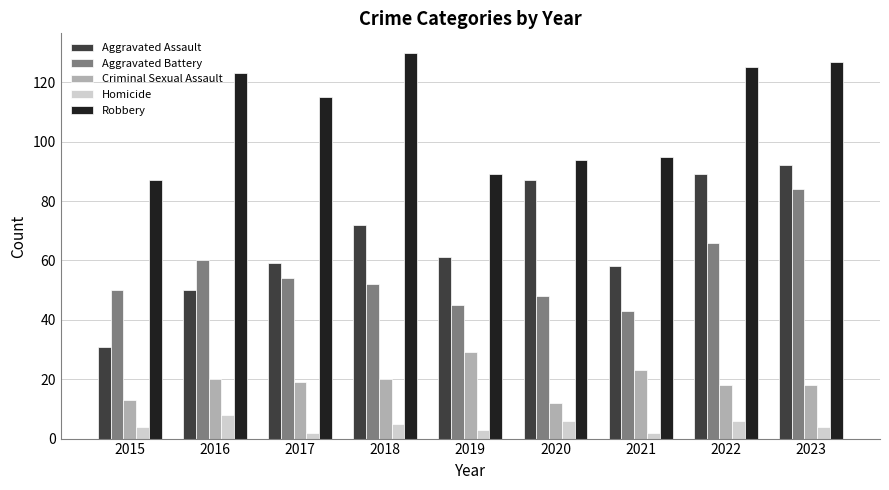

Which series changed the most between 2018 and 2021?

Robbery